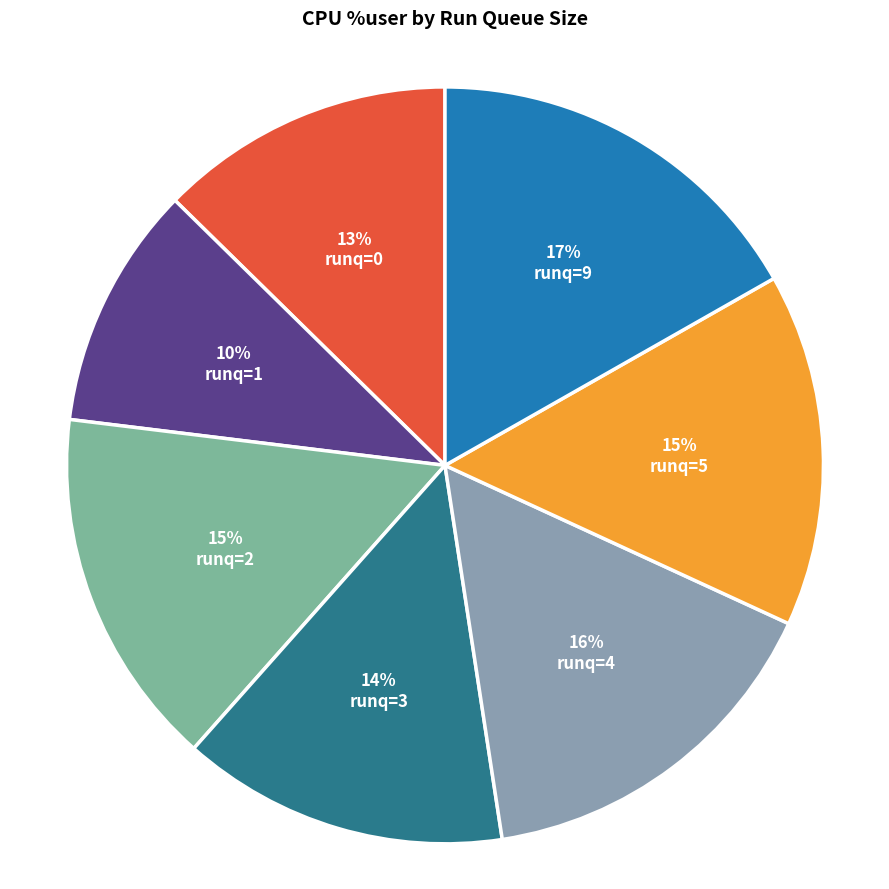

What percentage is the runq=5 slice, to the nearest percent?

15%